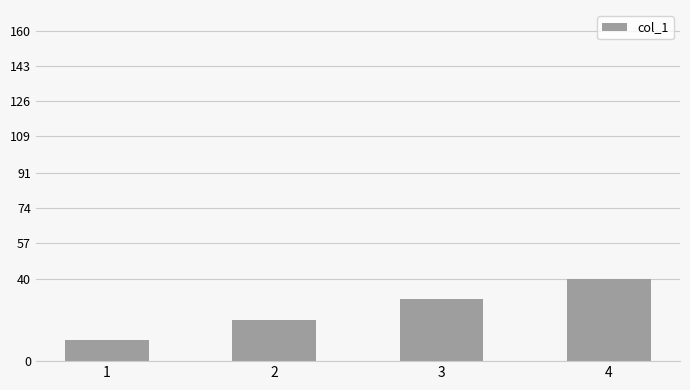

What is the average value?

25